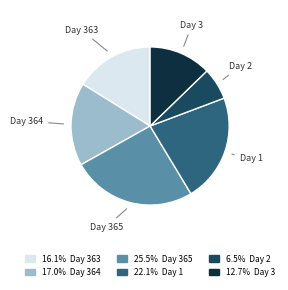

Does any single category account for the majority?

No